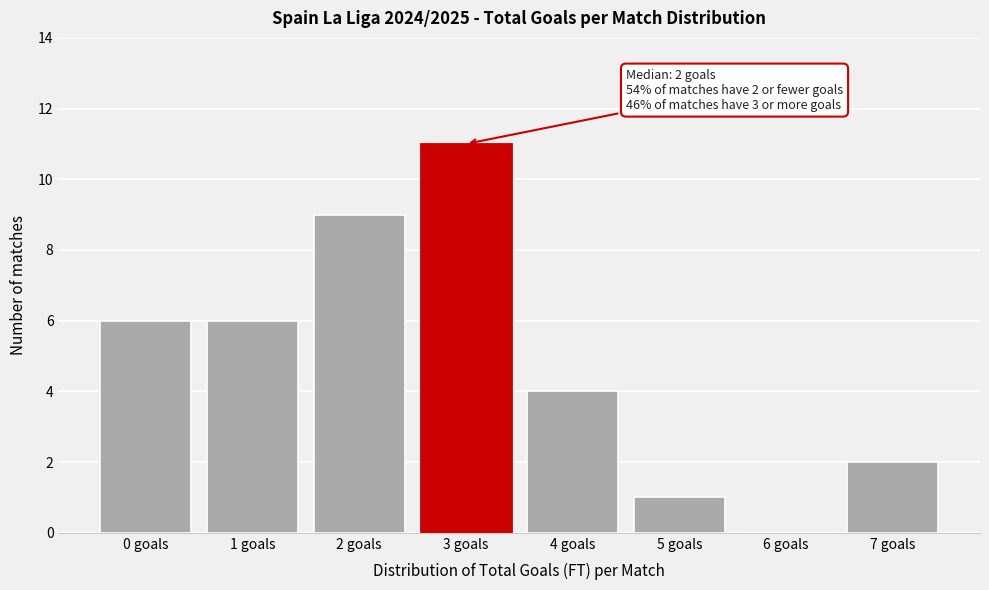

Reading left to right, extract all data points from this chart.

0 goals=6	1 goals=6	2 goals=9	3 goals=11	4 goals=4	5 goals=1	6 goals=0	7 goals=2